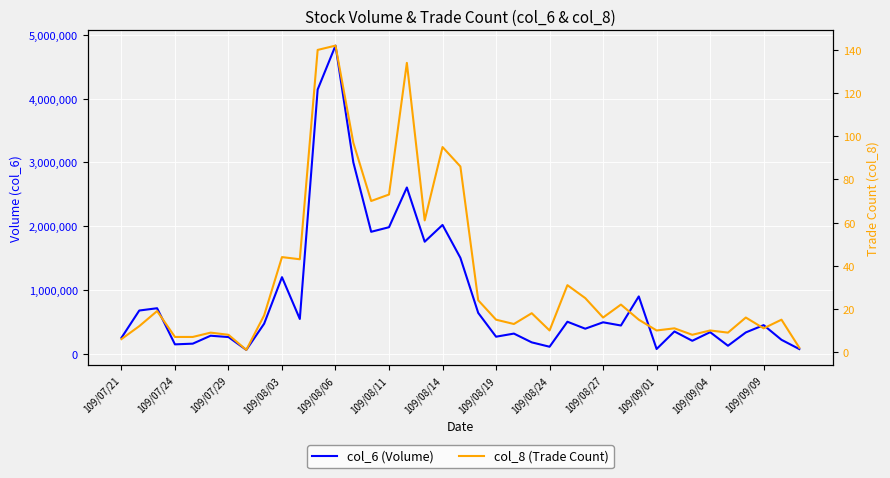

What is the lowest value of the col_8 (Trade Count) series?

1